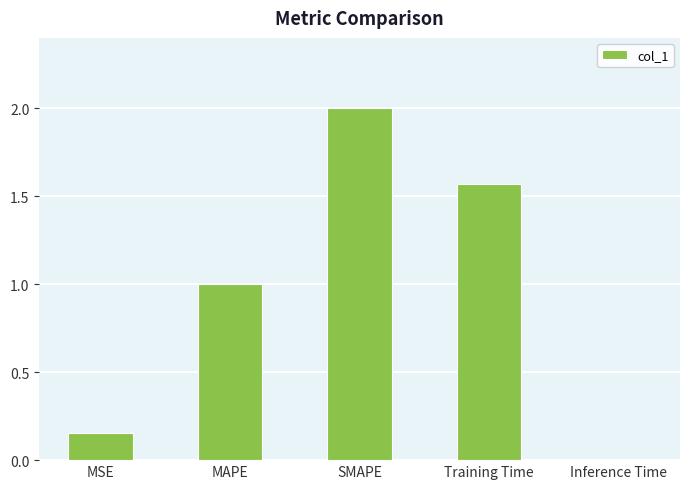

Approximately how many times larger is the value at MSE compared to Training Time?

0.1